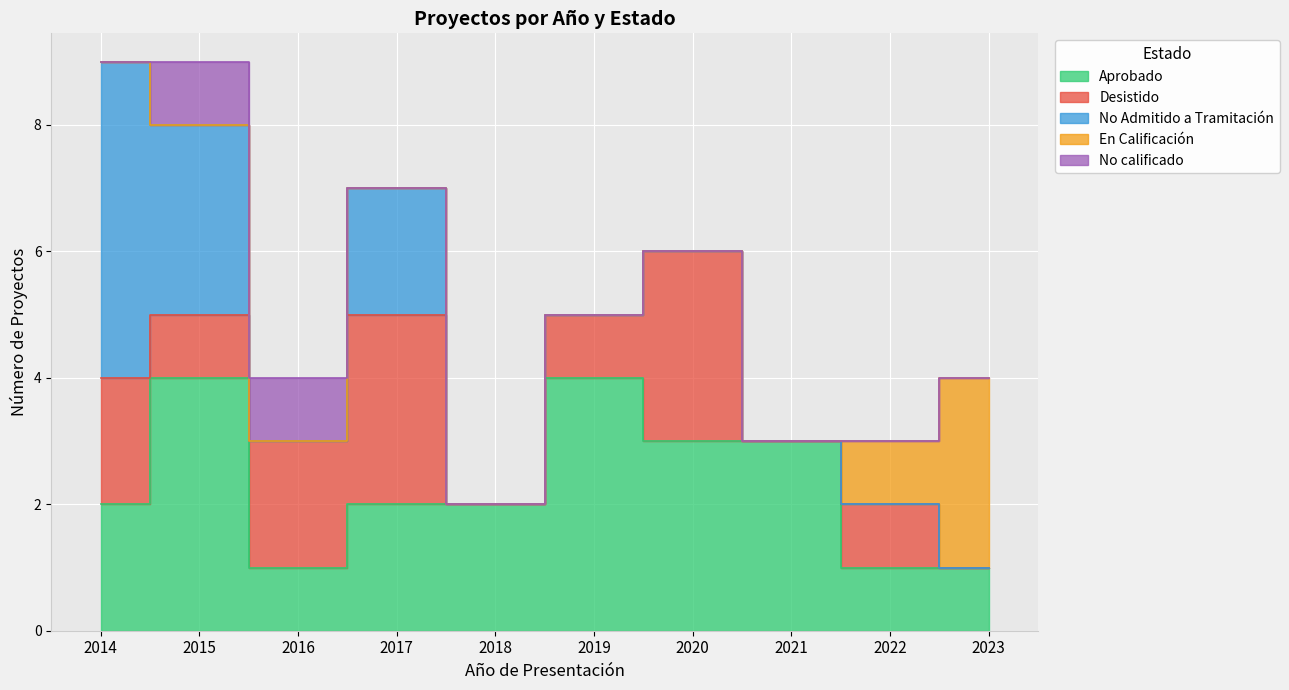

At how many categories does at least one series exceed 2?

7